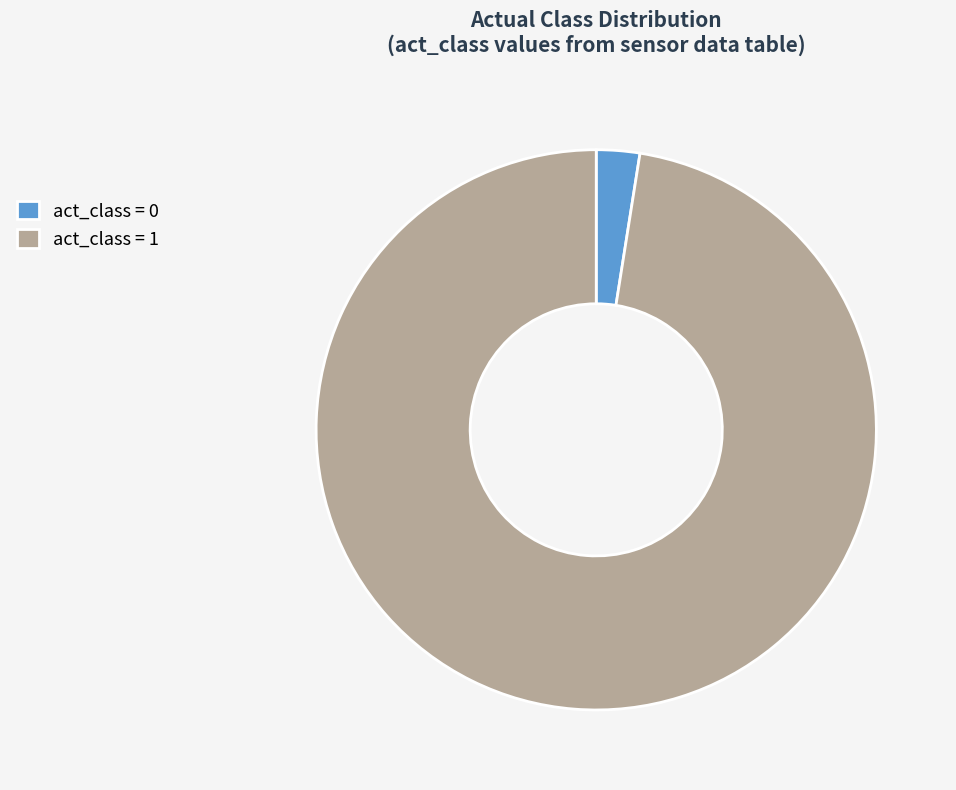

Which category has the biggest portion of the pie?

act_class = 1